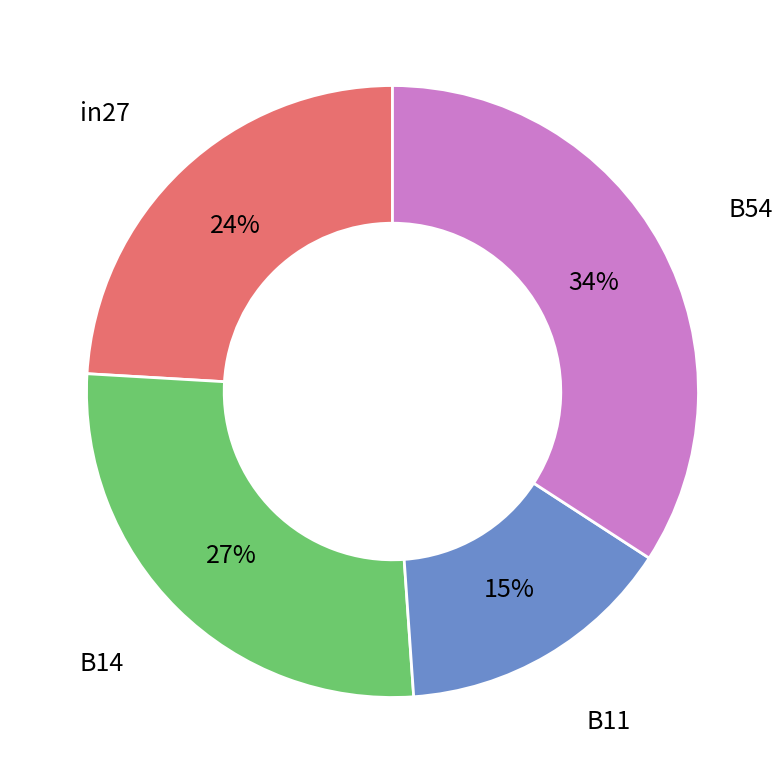

Between B14 and B54, which is larger?

B54